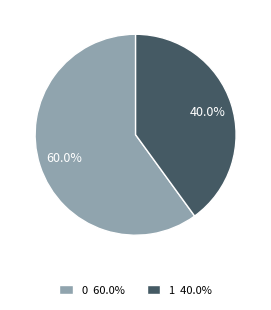

Is there any slice that represents more than half of the pie?

Yes